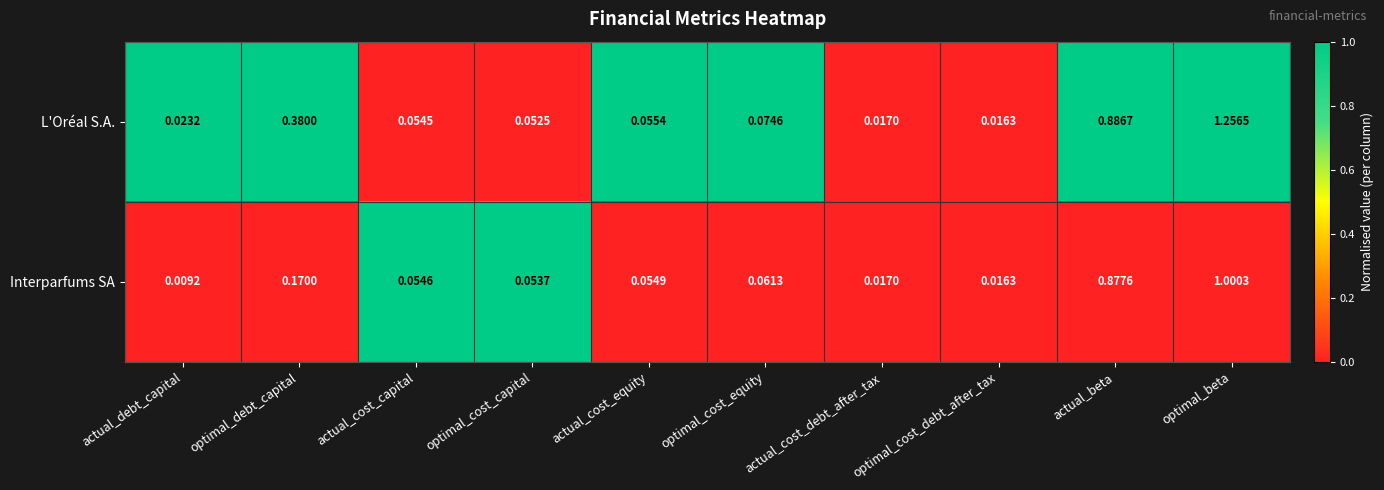

Which category has the lowest value in the L'Oréal S.A. series?

optimal_cost_debt_after_tax